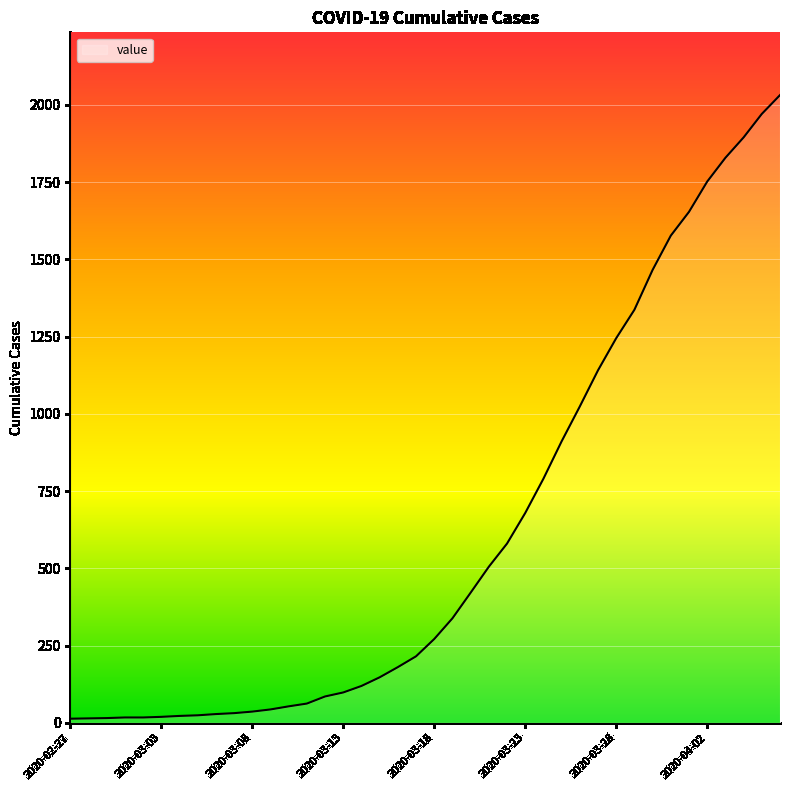

What is the difference between the maximum and minimum values?

2019